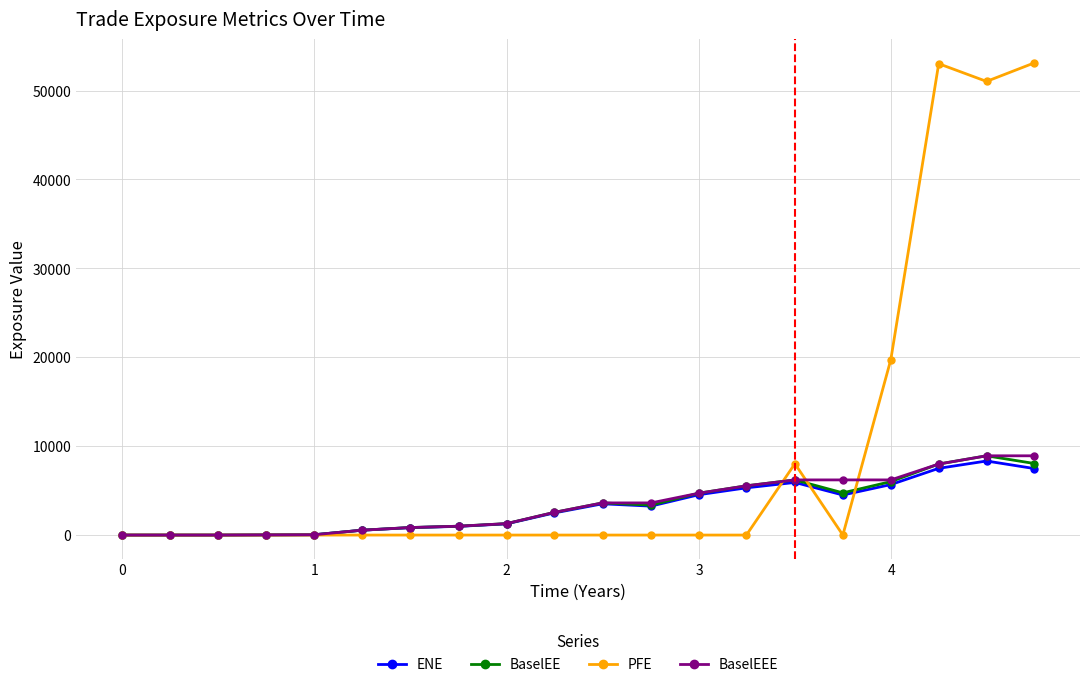

Which series has the largest range (max minus min)?

PFE